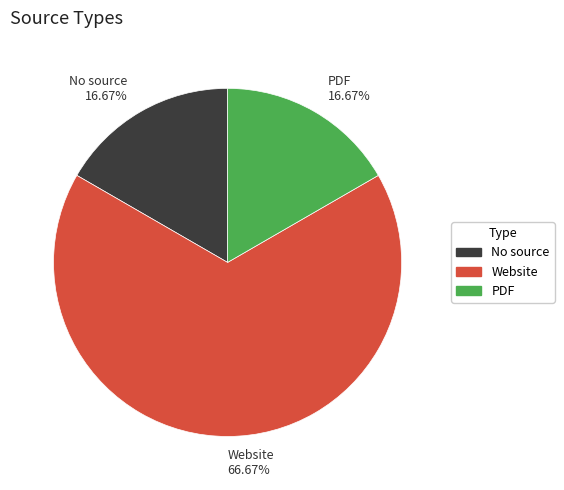

What is the ratio of the value at No source to the value at PDF?

1.0